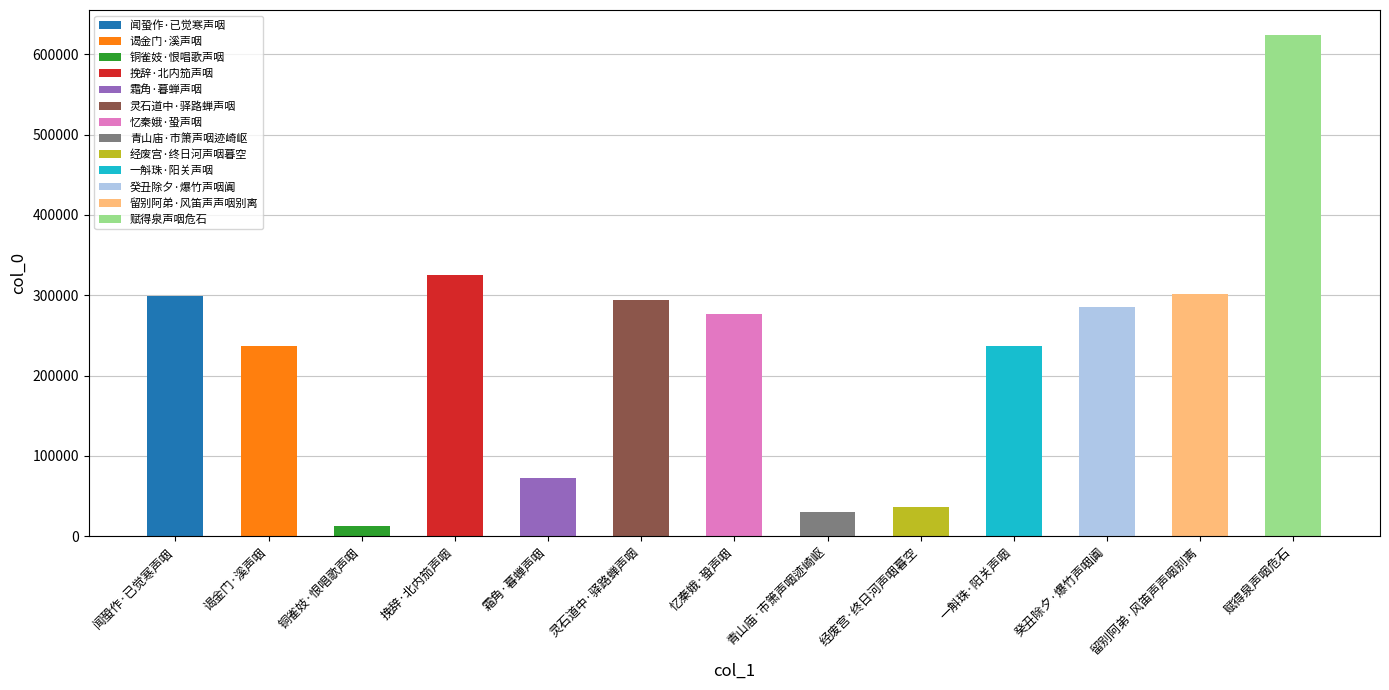

What is the difference between the values at 经废宫·终日河声咽暮空 and 闻蛩作·已觉寒声咽?

262292